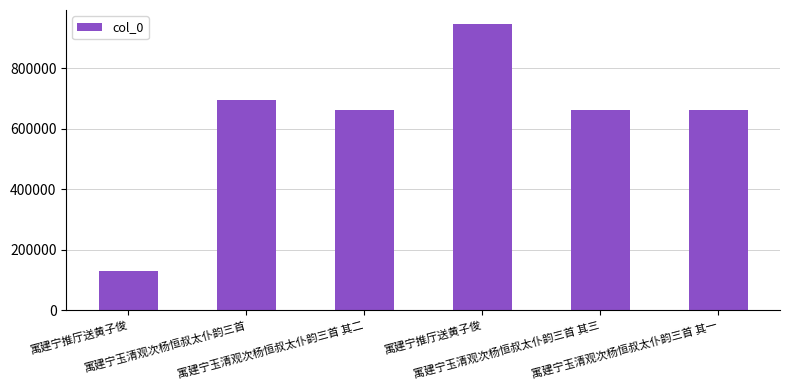

What is the smallest value displayed?

130813